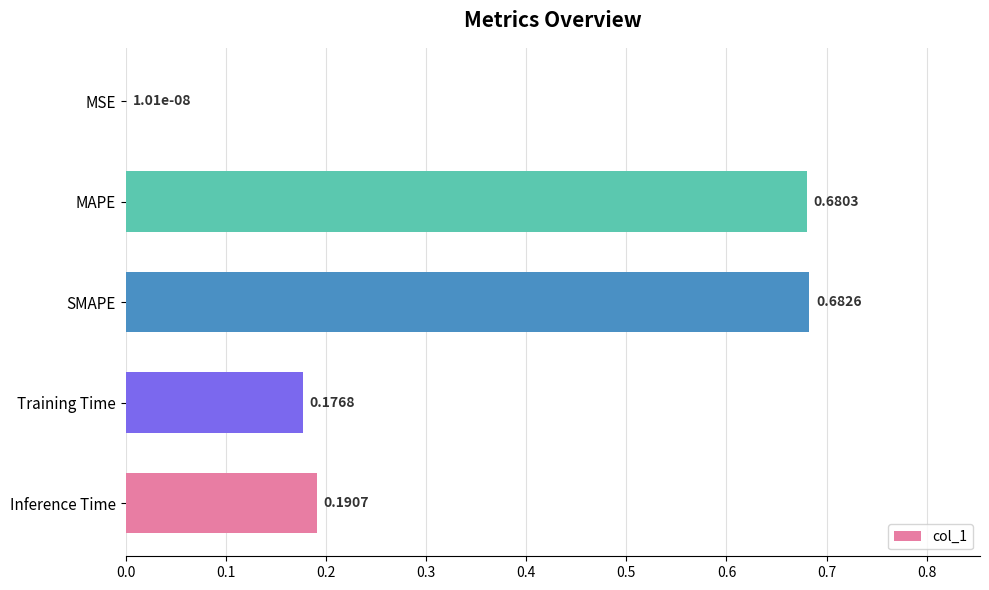

At which label is the value closest to 0?

MSE